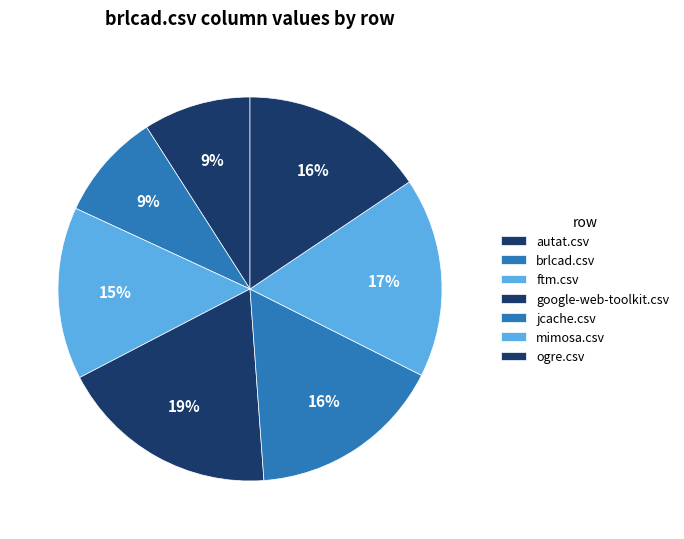

Does any single category account for the majority?

No